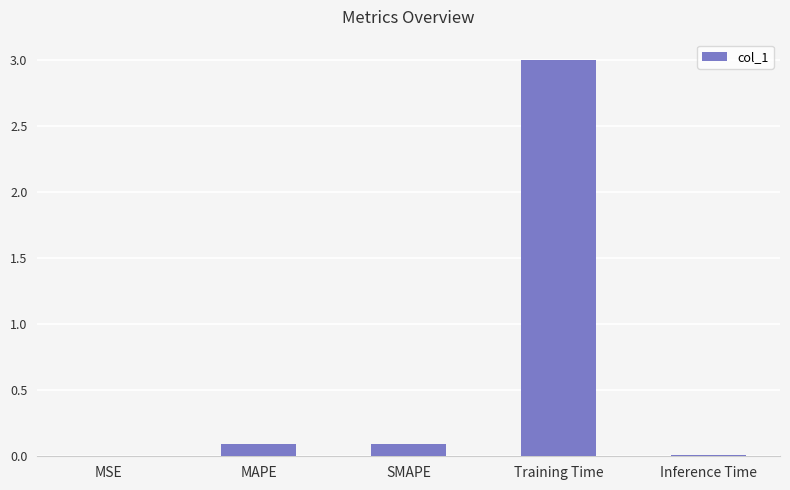

Is it true that the value at Training Time is 3.0?

True